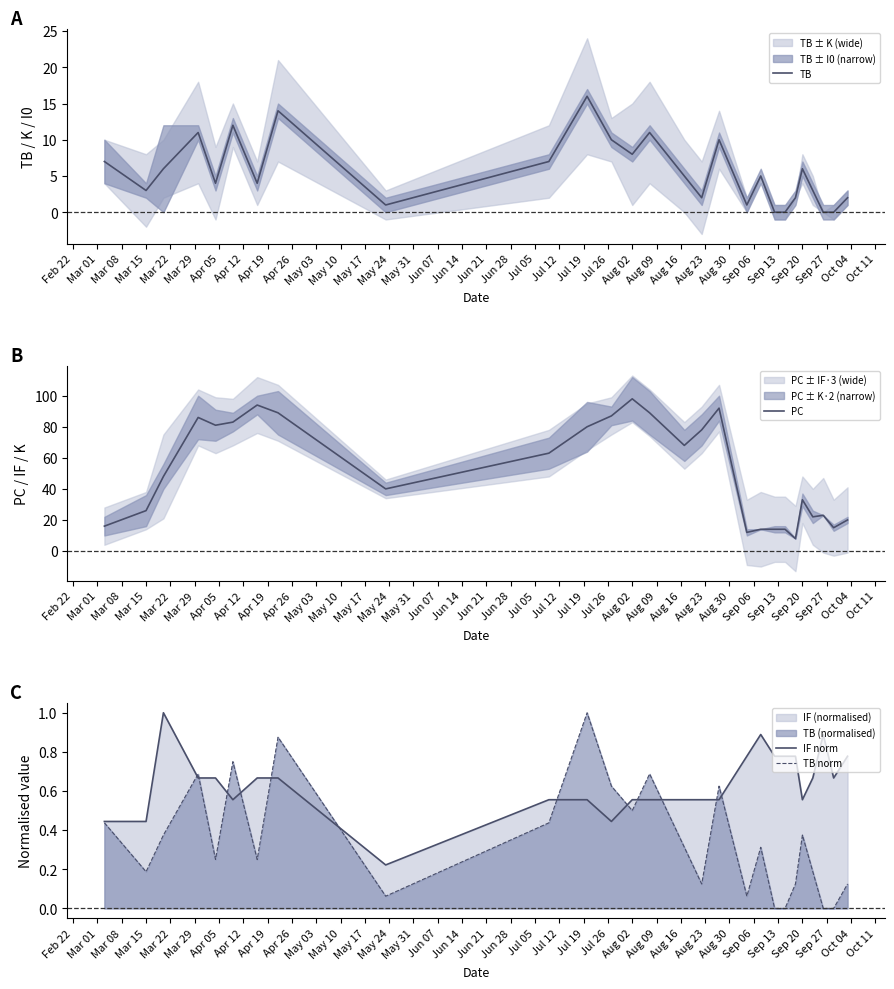

What is the value of the TB point at the 11th from the left?

16.0